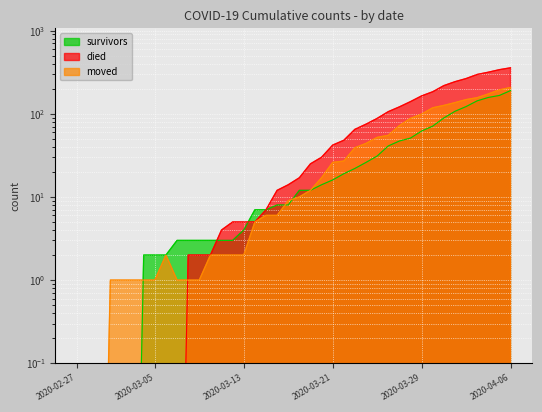

True or false: moved has more than 0 interior local peaks.

True